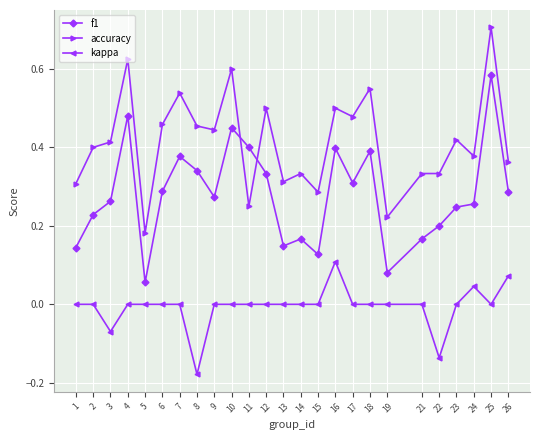

Which series has the widest spread of values?

f1